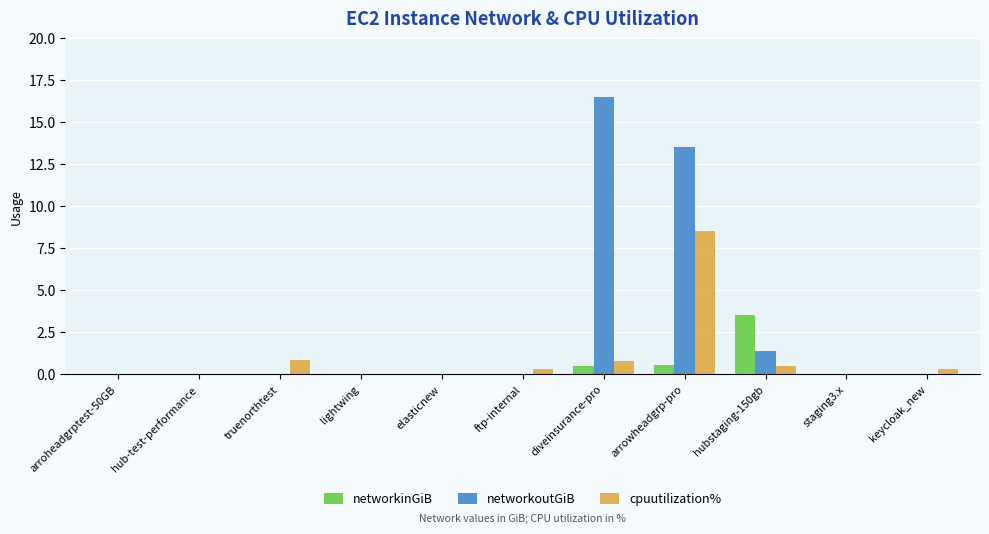

Which series changed the most between truenorthtest and arrowheadgrp-pro?

networkoutGiB